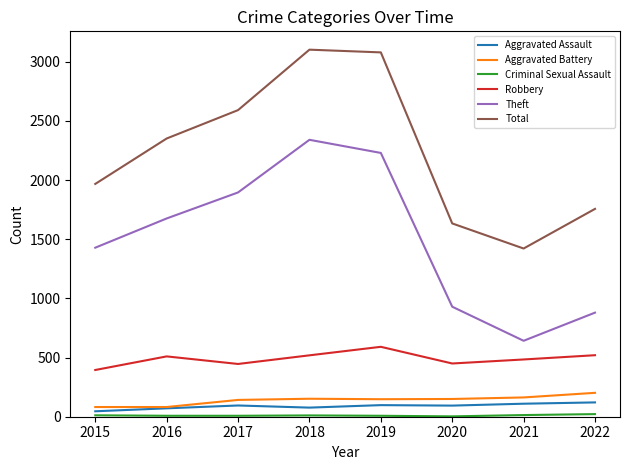

Is it true that Robbery equals 446 at 2017?

True